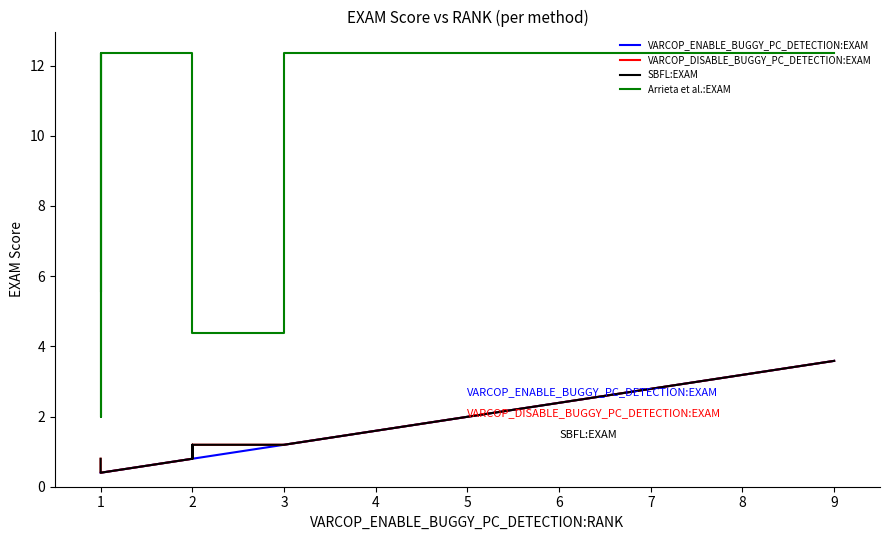

True or false: SBFL:EXAM and VARCOP_ENABLE_BUGGY_PC_DETECTION:EXAM cross at least once.

False